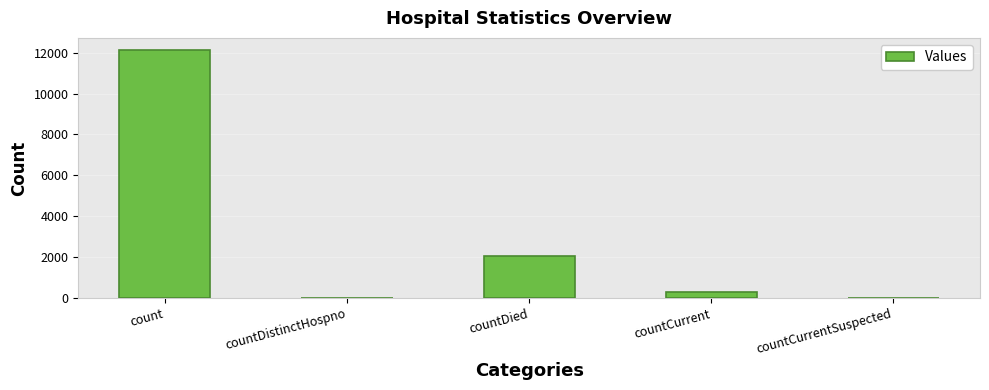

What is the sum of the values at countDistinctHospno and count?

12117